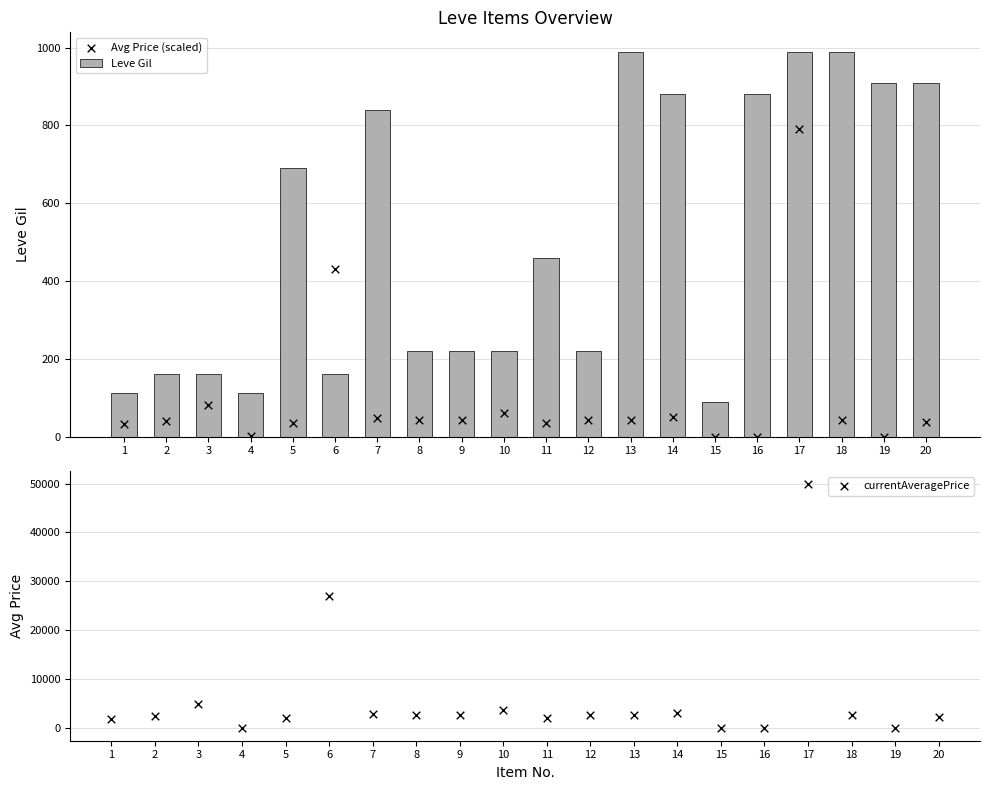

At how many categories does at least one series exceed 6736?

2